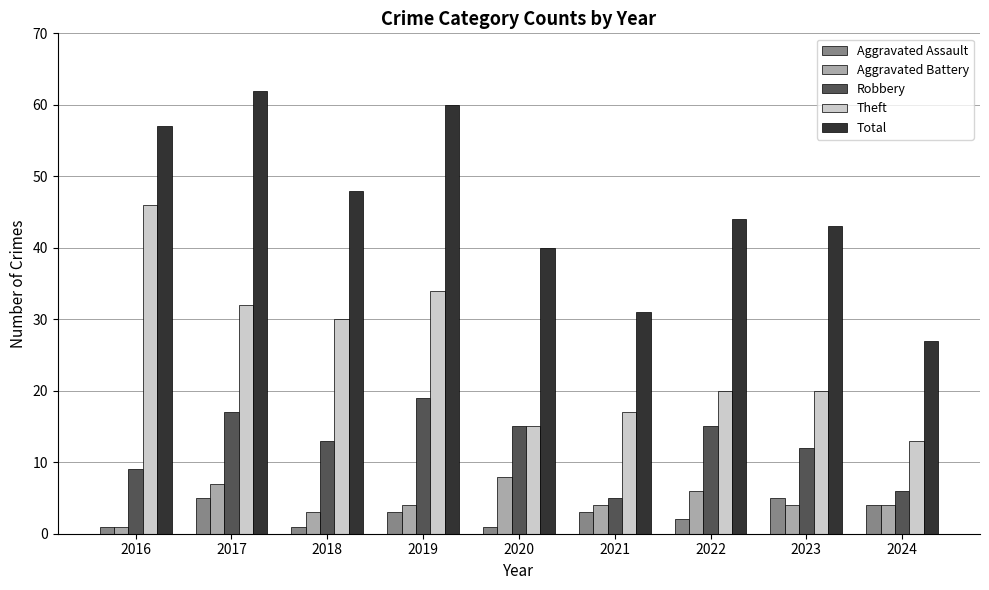

True or false: Theft has a value of 15 at 2020.

True